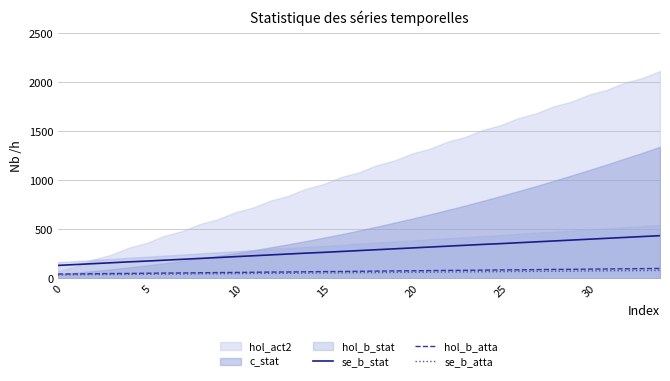

True or false: se_b_stat and hol_b_atta intersect in this chart.

False